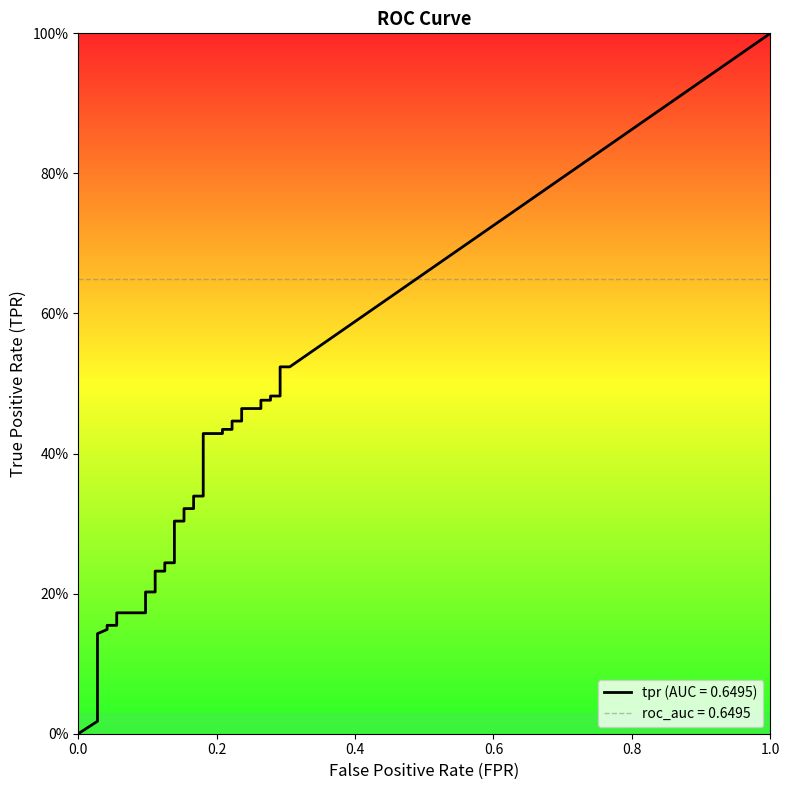

True or false: fpr has more than 1 points higher than both neighbors.

False